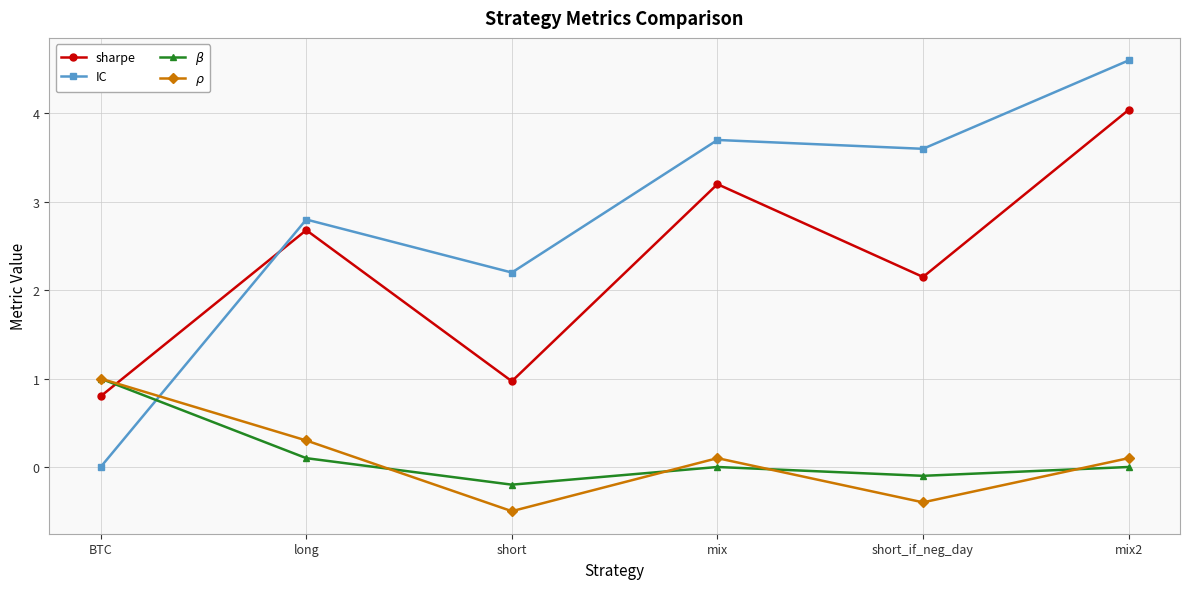

True or false: $\beta$ has more than 1 interior local peaks.

False